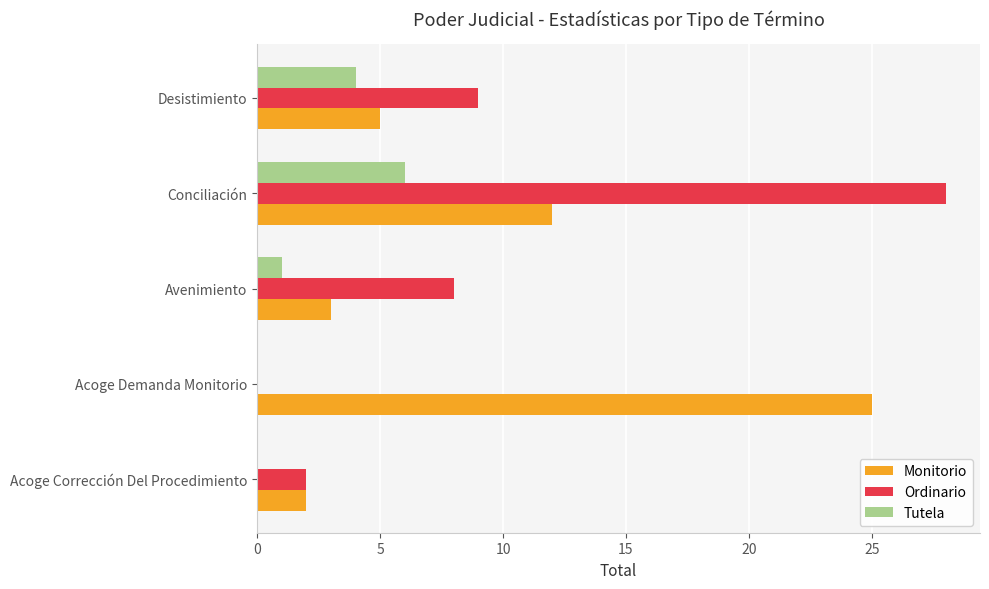

At which category is the sum across all series the highest?

Conciliación